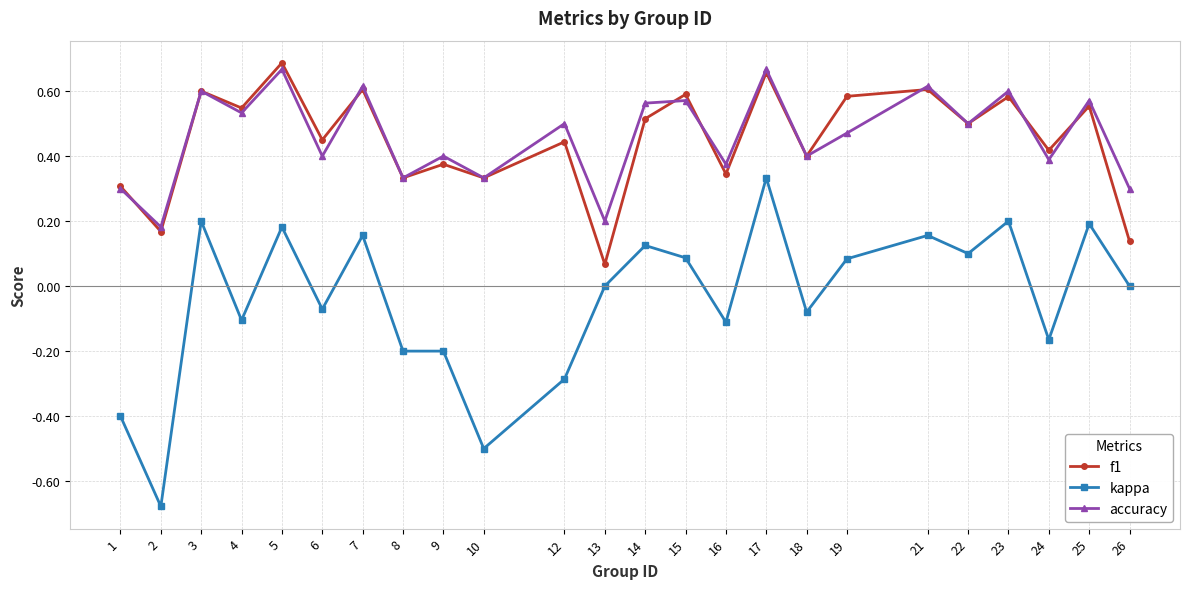

At which label does kappa reach its peak?

17